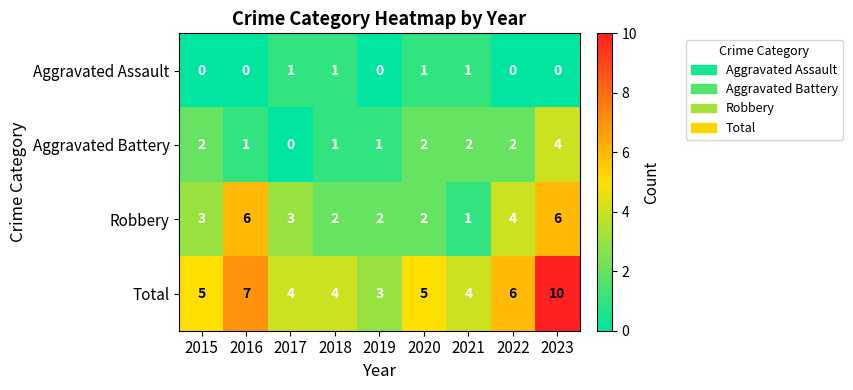

Is it true that Aggravated Assault equals 0 at 2022?

True